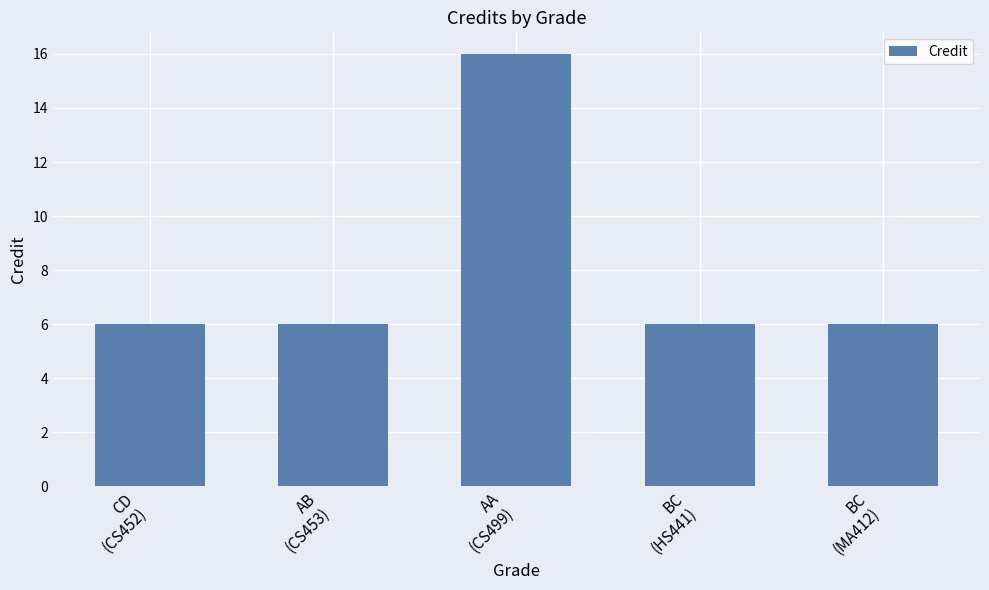

What is the difference between the maximum and minimum values?

10